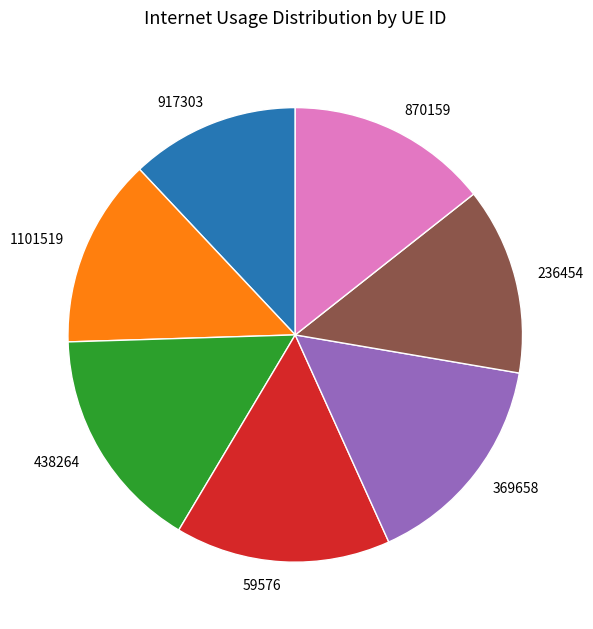

Between 870159 and 1101519, which is larger?

870159